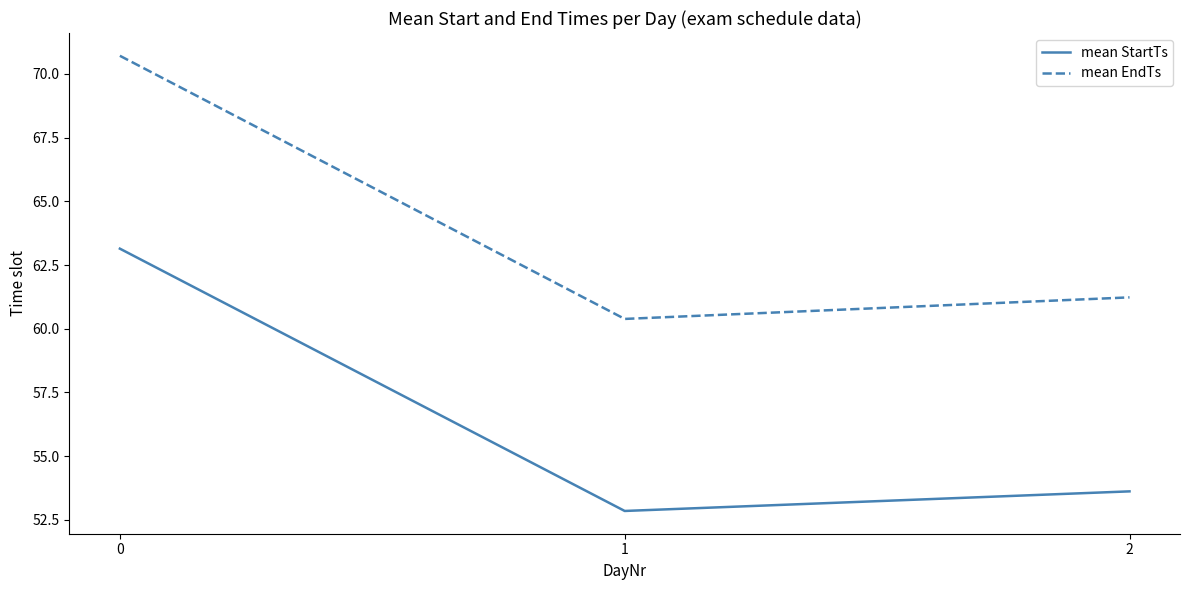

How many lines are shown in the chart?

2